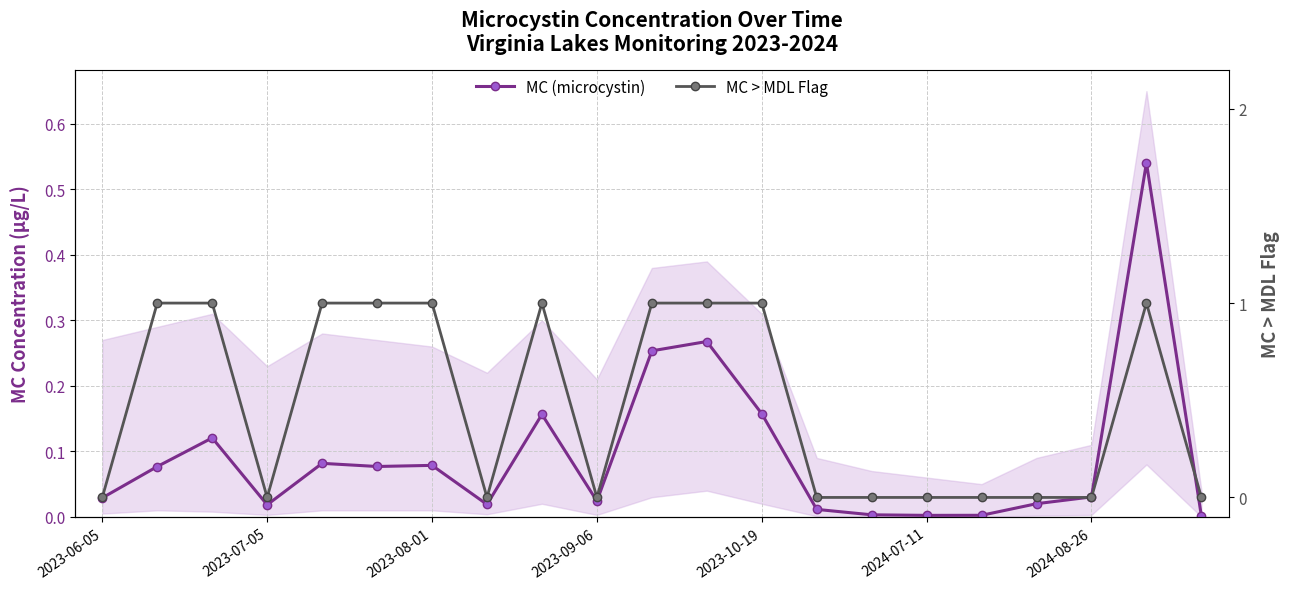

The value of MC > MDL Flag at 8 is 1.0. True or false?

True